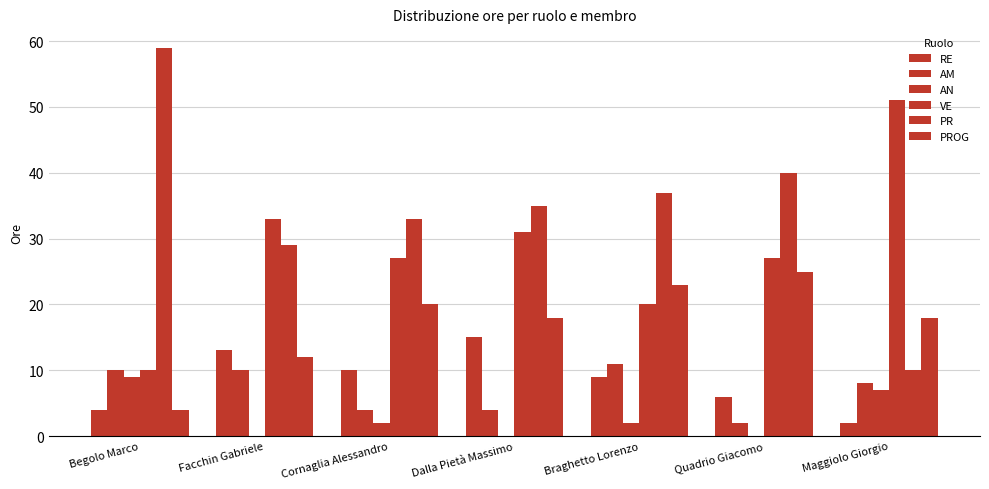

At how many categories does at least one series exceed 33?

5